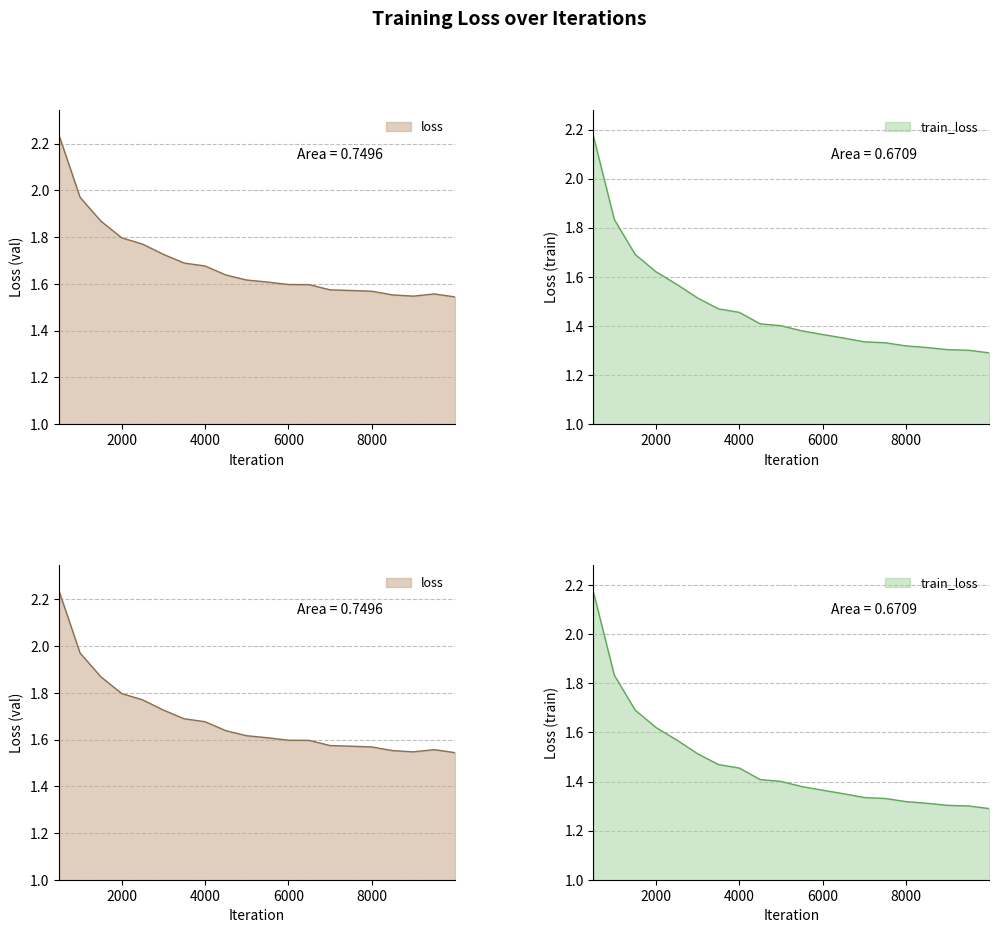

What is the sum of all loss values?

33.7